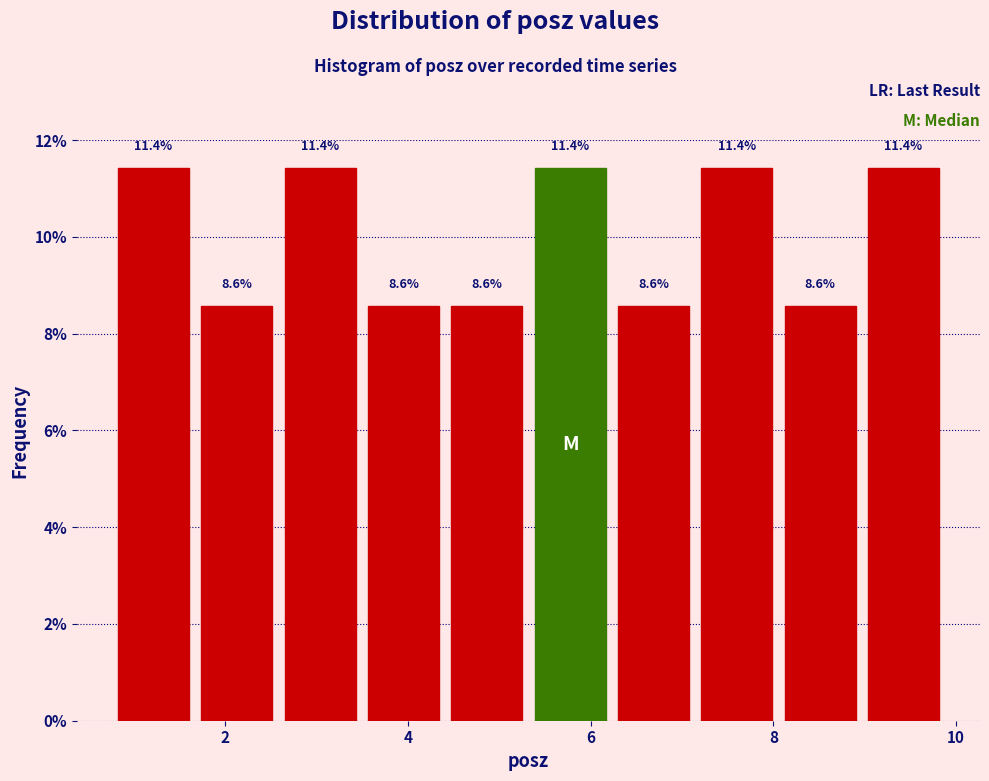

Reading left to right, list every bar in this chart as the range it spans on the x-axis followed by its height. The bar edges are not printed on the chart, so give them approximately, as read against the axis.

0.8 to 1.6: 11.4
1.6 to 2.6: 8.6
2.6 to 3.4: 11.4
3.4 to 4.4: 8.6
4.4 to 5.4: 8.6
5.4 to 6.2: 11.4
6.2 to 7.2: 8.6
7.2 to 8.0: 11.4
8.0 to 9.0: 8.6
9.0 to 9.8: 11.4